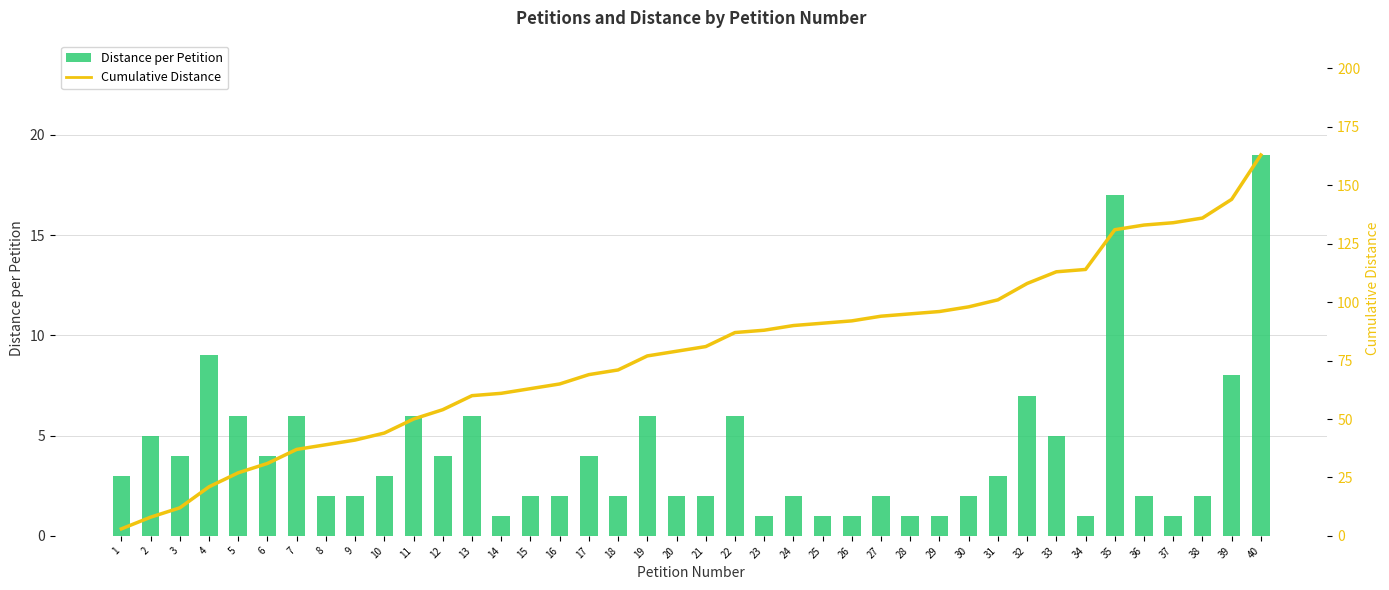

What is the total value across all series at 19?

83